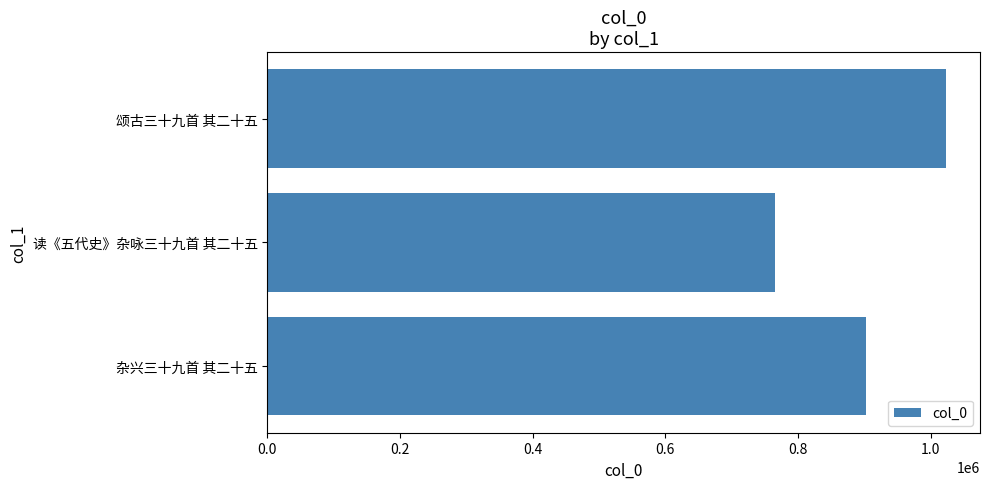

Rank the categories by value from lowest to highest.

读《五代史》杂咏三十九首 其二十五, 杂兴三十九首 其二十五, 颂古三十九首 其二十五